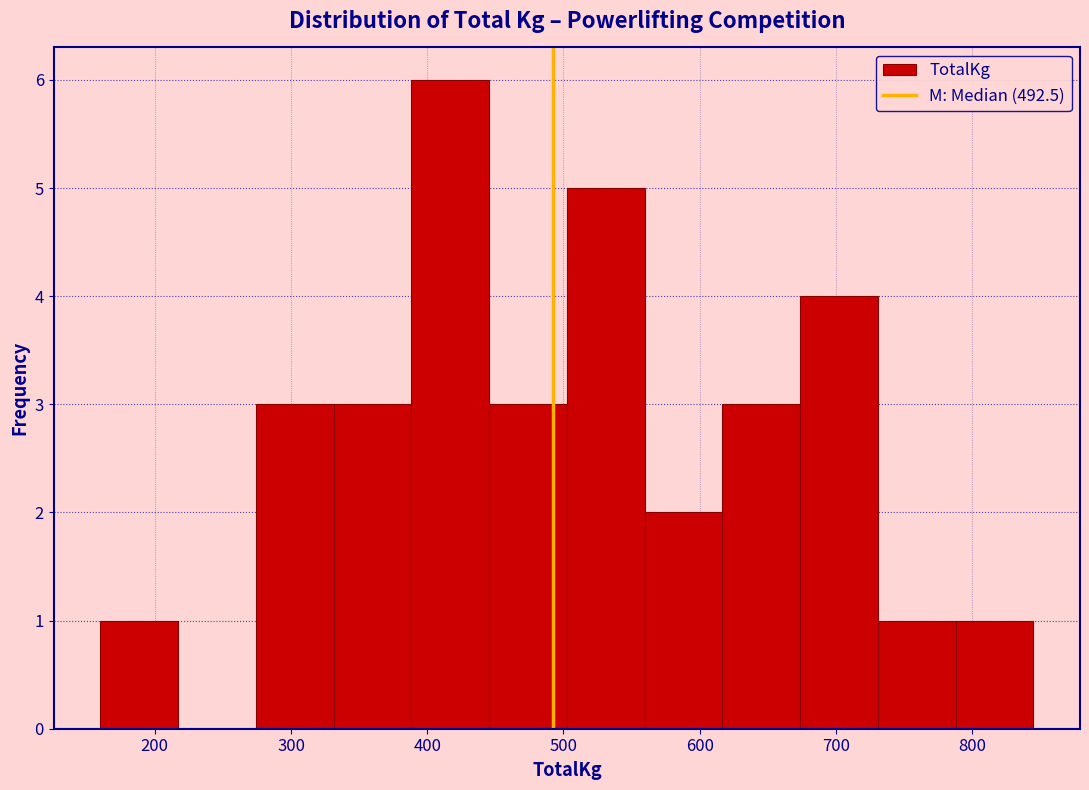

Reading left to right, list every bar in this chart as the range it spans on the x-axis followed by its height. Neither the bar edges nor the heights are printed on the chart, so give them approximately, as read against the axes.

160 to 220: 1
220 to 270: 0
270 to 330: 3
330 to 390: 3
390 to 450: 6
450 to 500: 3
500 to 560: 5
560 to 620: 2
620 to 670: 3
670 to 730: 4
730 to 790: 1
790 to 850: 1